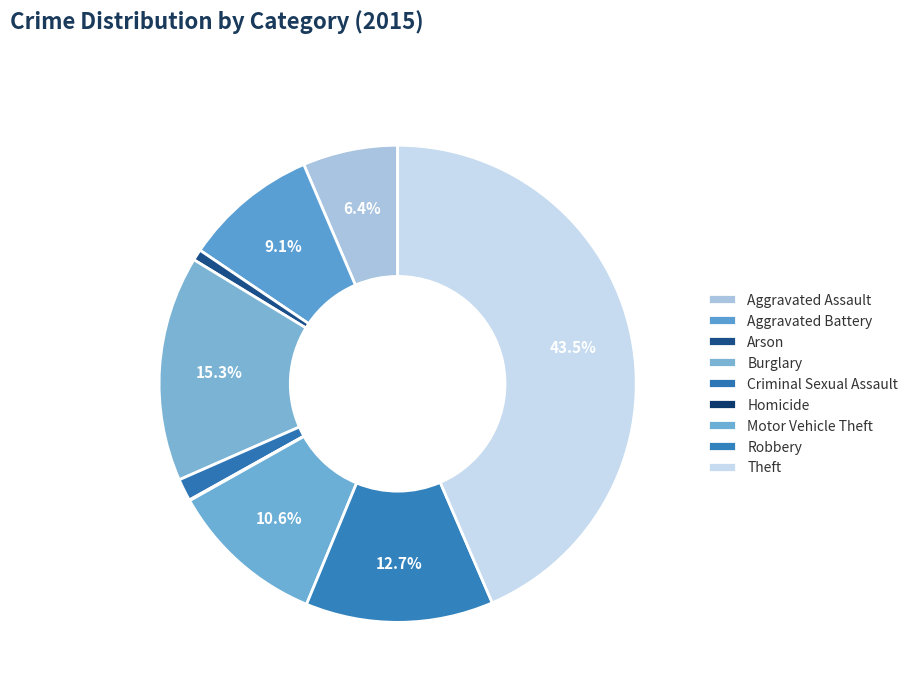

Is it true that Burglary is 6% of the pie?

False